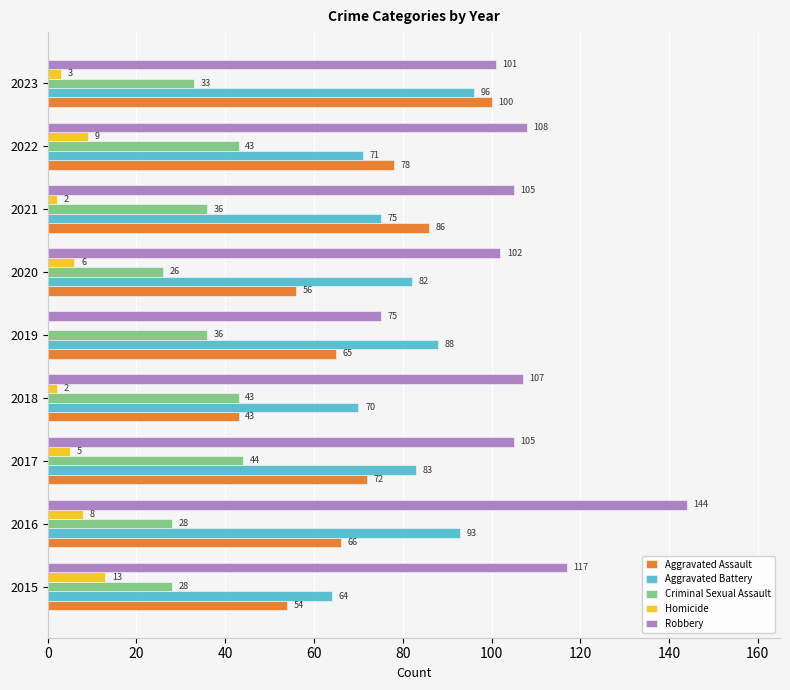

Is it true that Criminal Sexual Assault equals 21 at 2017?

False